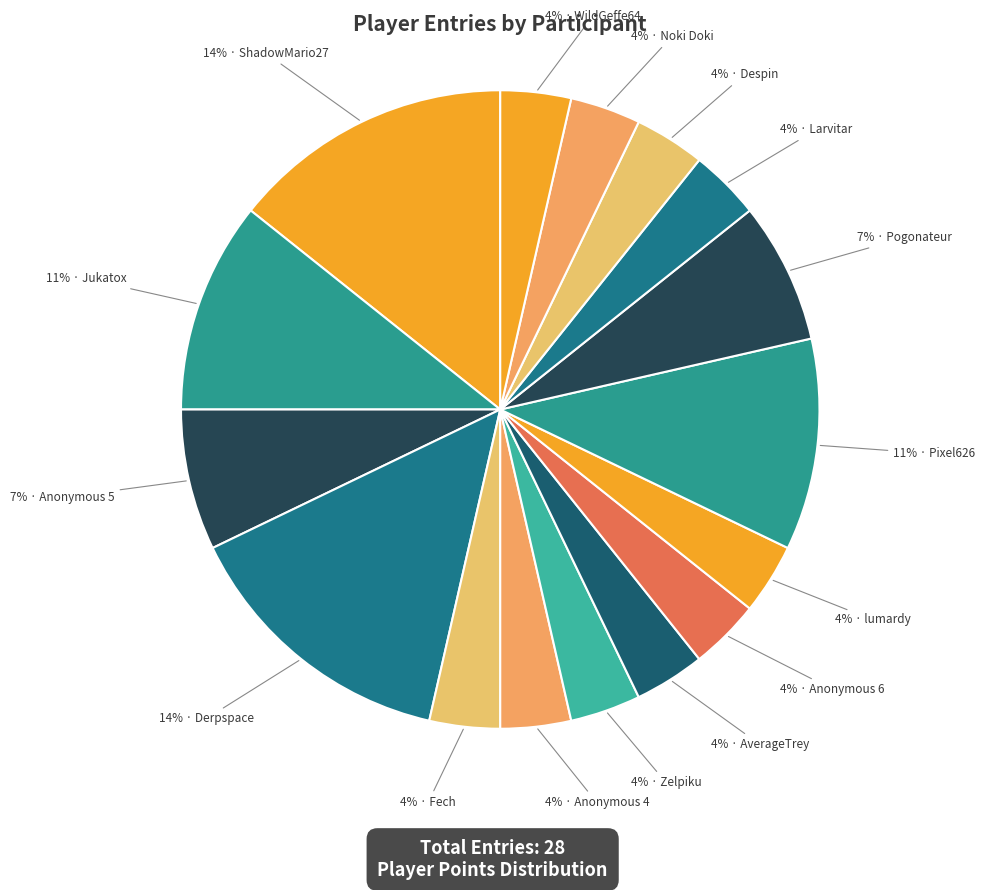

How many slices are in this pie chart?

16